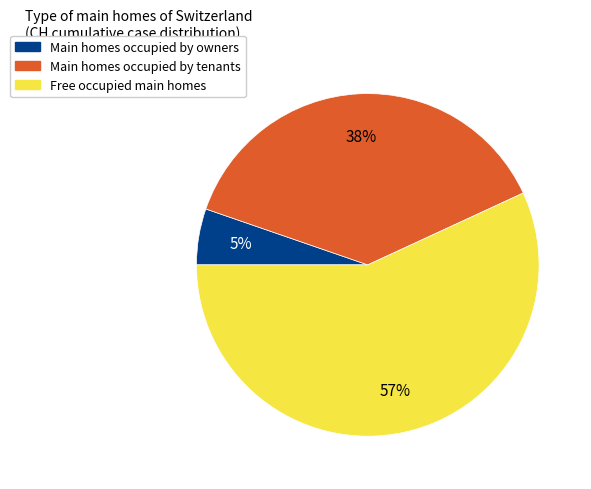

Do Main homes occupied by owners and Main homes occupied by tenants together represent more than half of the pie?

No